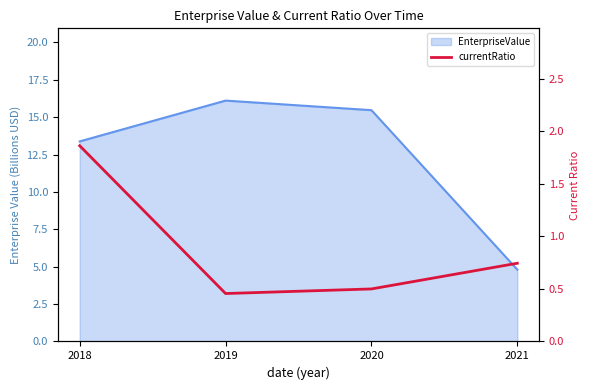

The chart shows a value of 0.5 at 2020. True or false?

True